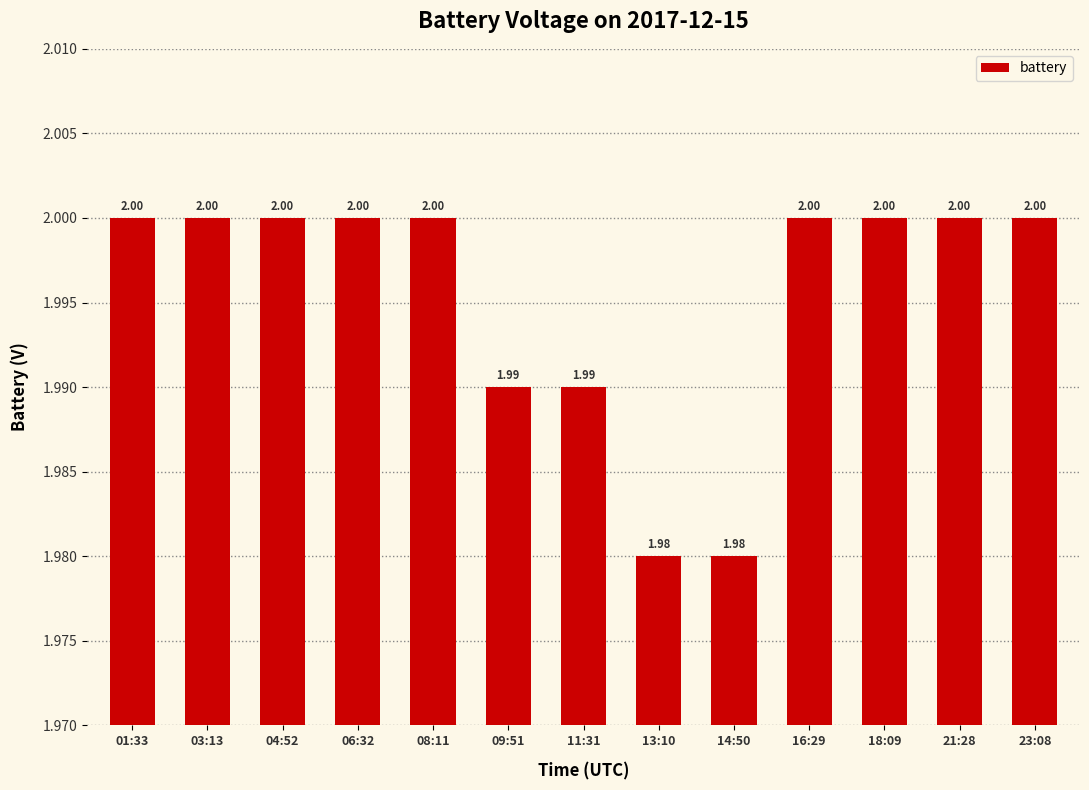

What is the sum of the values at 18:09 and 08:11?

4.0